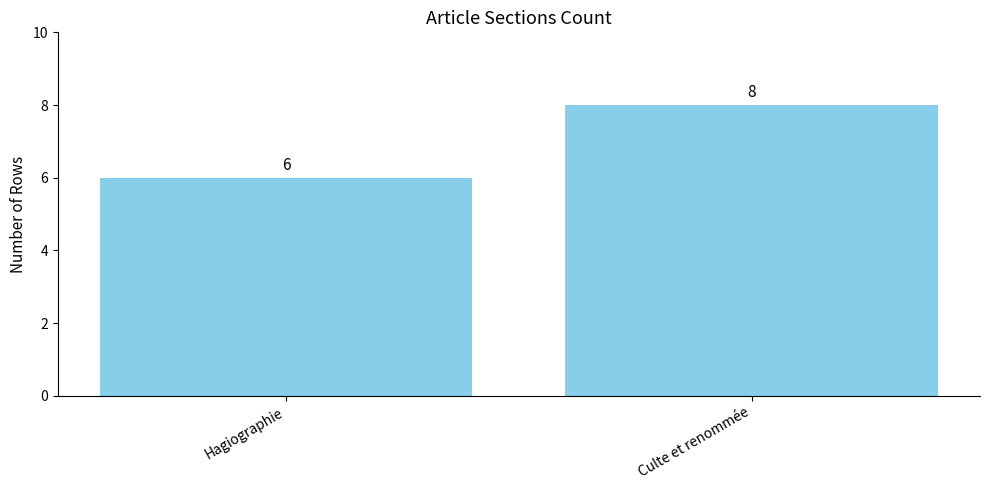

Rank the categories by value from lowest to highest.

Hagiographie, Culte et renommée